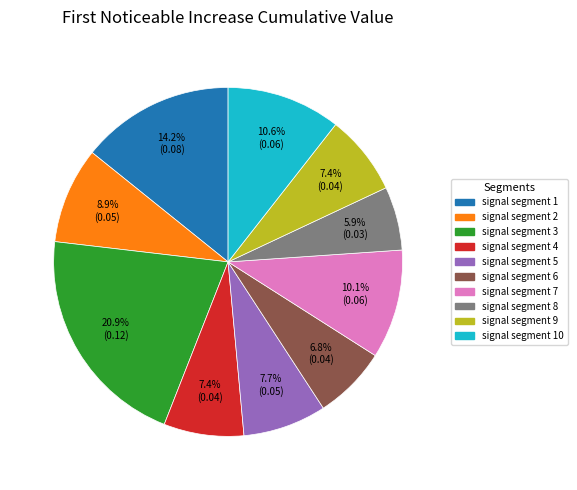

Is there a majority slice in this chart?

No